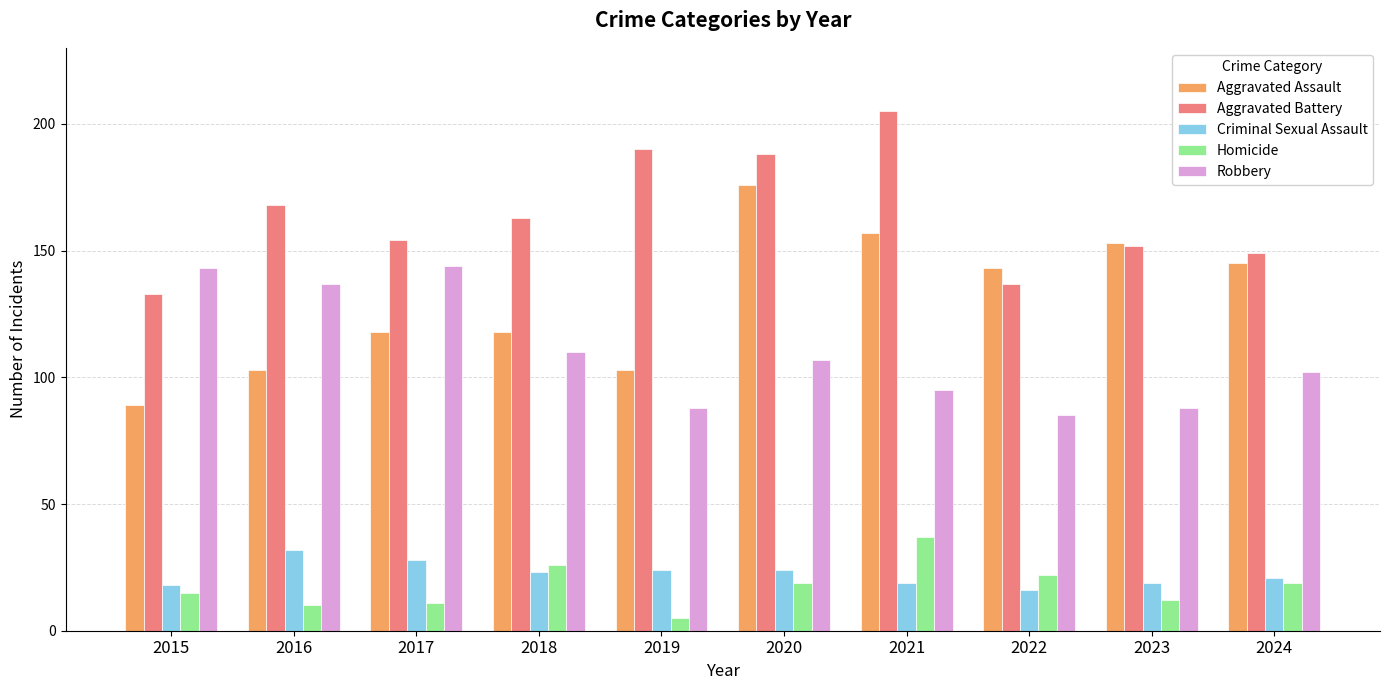

Which label corresponds to the smallest value in the chart?

2019